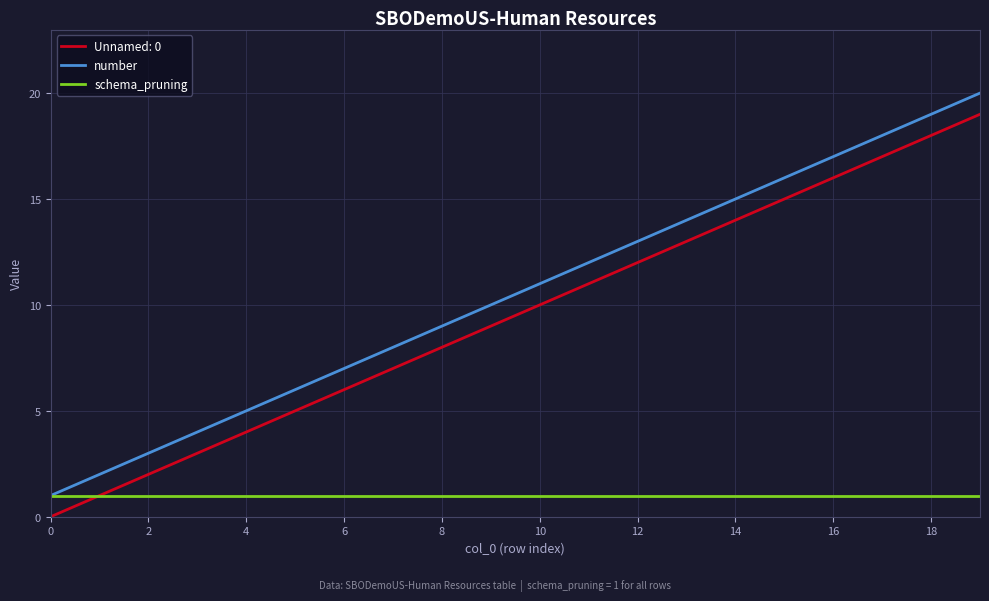

True or false: number and Unnamed: 0 cross at least once.

False